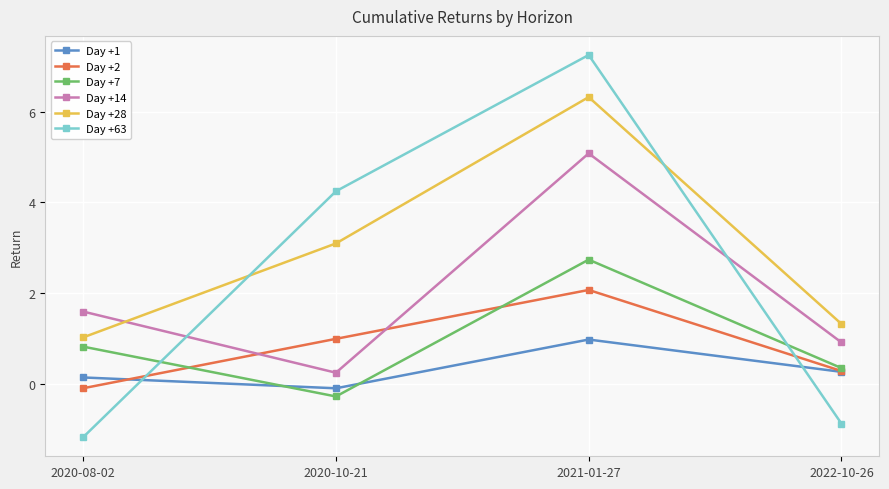

At which category does Day +63 reach its first local peak?

2021-01-27